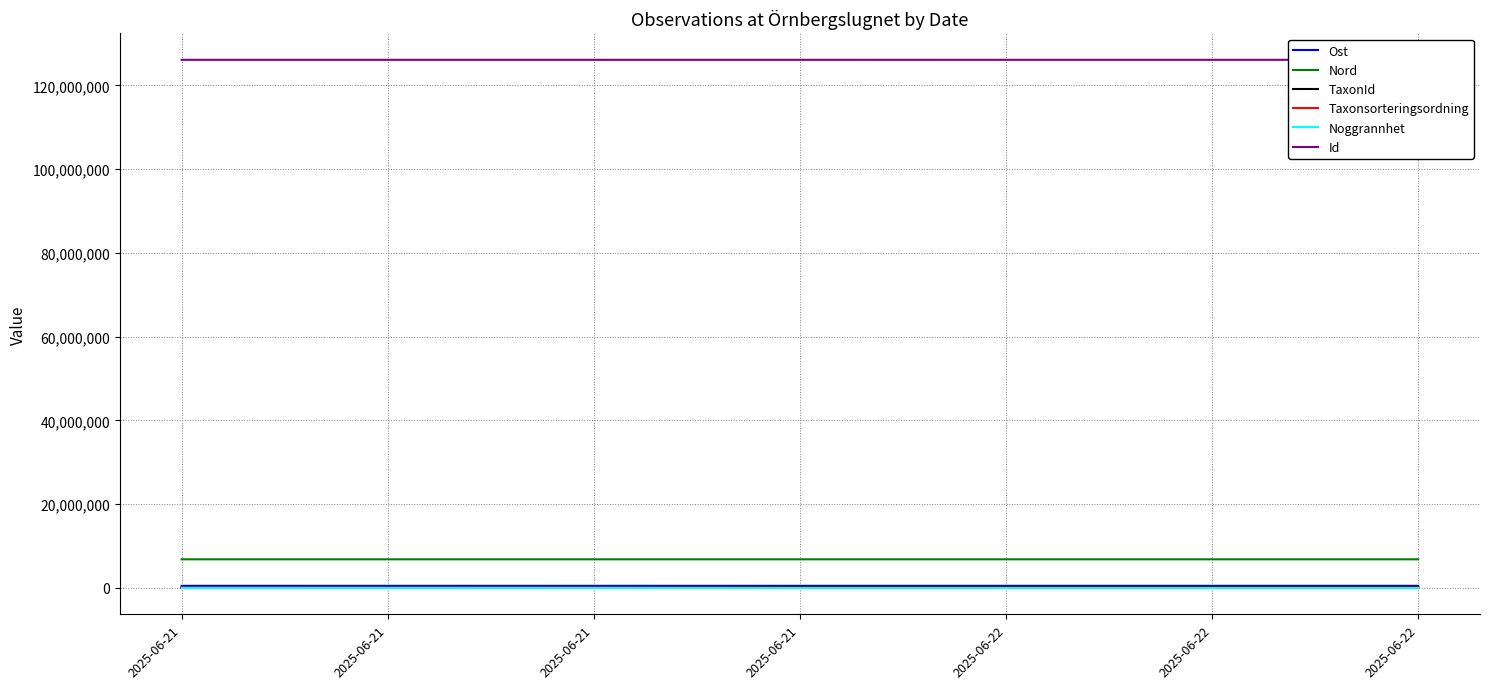

Reading left to right, extract all data points from this chart.

Ost: 2025-06-21=492331	2025-06-21=492335	2025-06-21=492635	2025-06-21=492672	2025-06-22=492186	2025-06-22=492207	2025-06-22=492227
Nord: 2025-06-21=6828024	2025-06-21=6828021	2025-06-21=6828171	2025-06-21=6828130	2025-06-22=6828204	2025-06-22=6828185	2025-06-22=6828175
TaxonId: 2025-06-21=6458	2025-06-21=2081	2025-06-21=5442	2025-06-21=219790	2025-06-22=220787	2025-06-22=221952	2025-06-22=221941
Taxonsorteringsordning: 2025-06-21=80083	2025-06-21=80084	2025-06-21=91265	2025-06-21=98278	2025-06-22=98361	2025-06-22=98382	2025-06-22=97245
Noggrannhet: 2025-06-21=15	2025-06-21=15	2025-06-21=15	2025-06-21=15	2025-06-22=15	2025-06-22=15	2025-06-22=15
Id: 2025-06-21=126123795	2025-06-21=126123800	2025-06-21=126121970	2025-06-21=126122078	2025-06-22=126125006	2025-06-22=126125026	2025-06-22=126125038